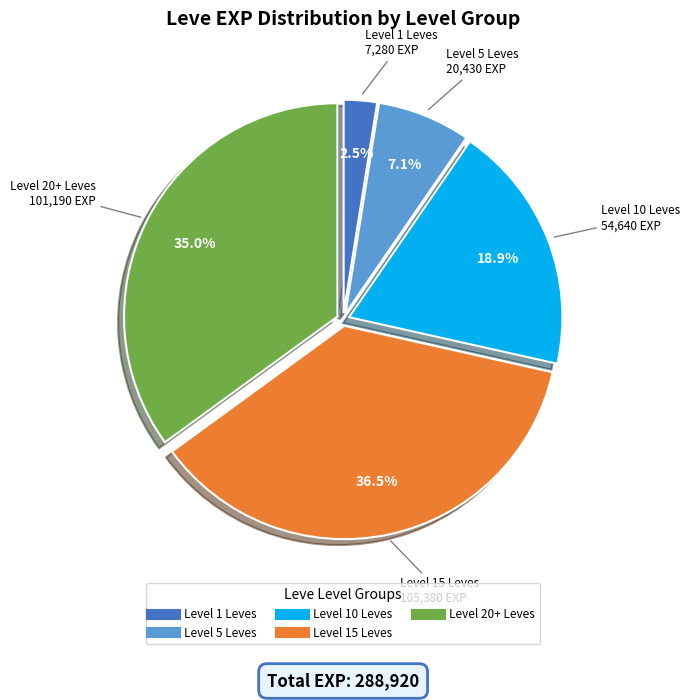

Is there a majority slice in this chart?

No